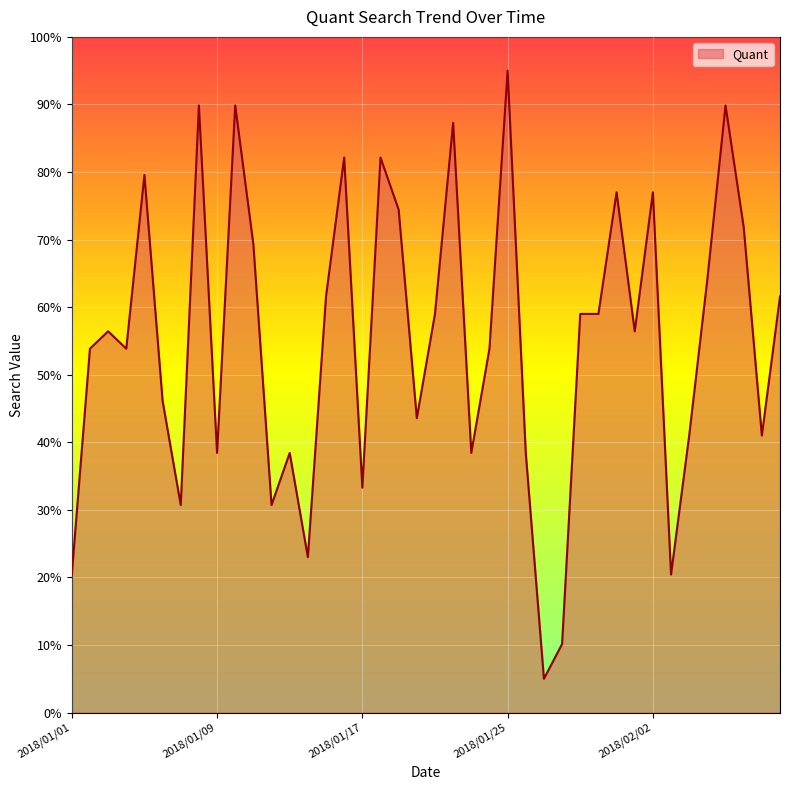

What is the difference between the maximum and minimum values?

90.0